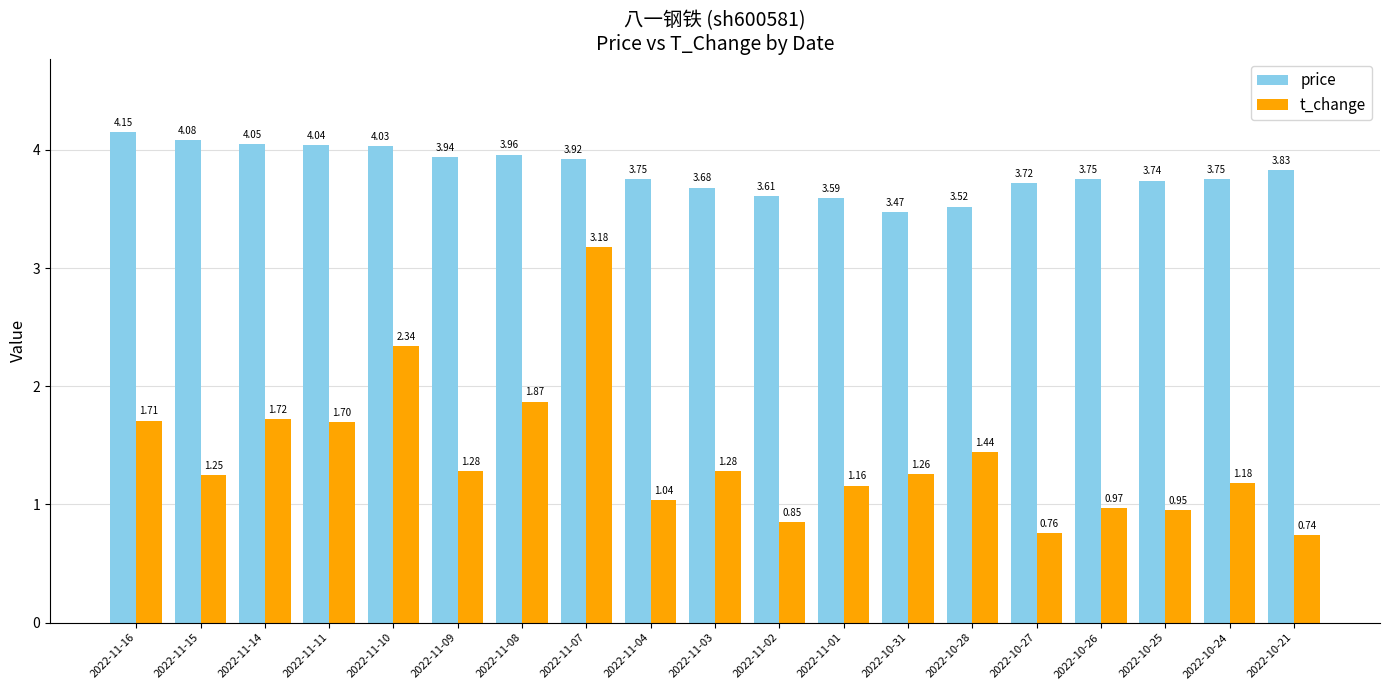

What is the sum of all t_change values?

26.7